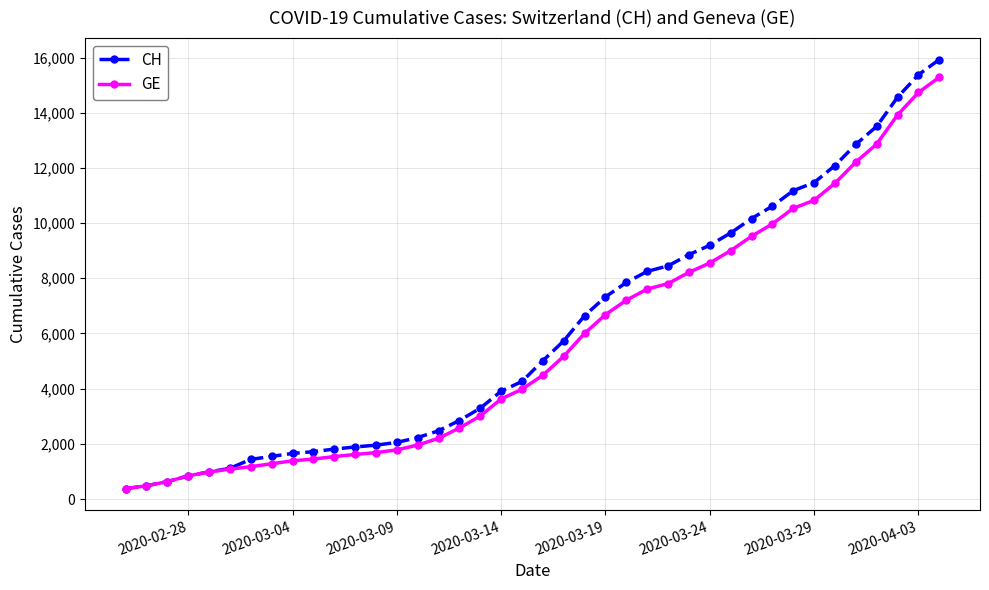

Which series has the largest range (max minus min)?

CH